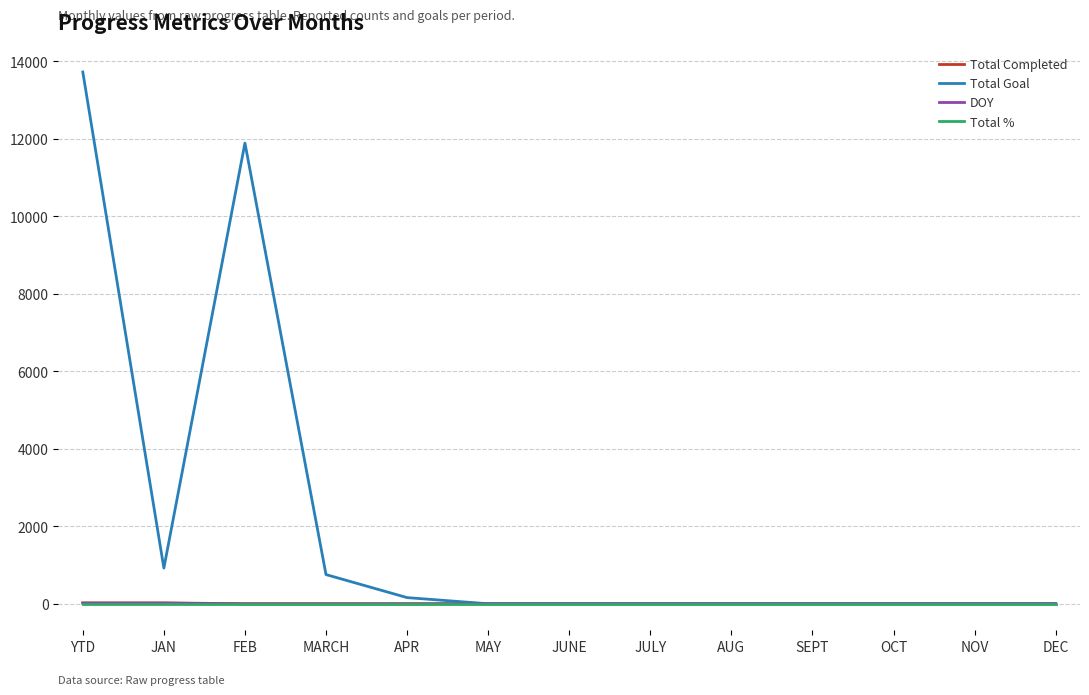

What is the highest value of the Total Goal series?

13721